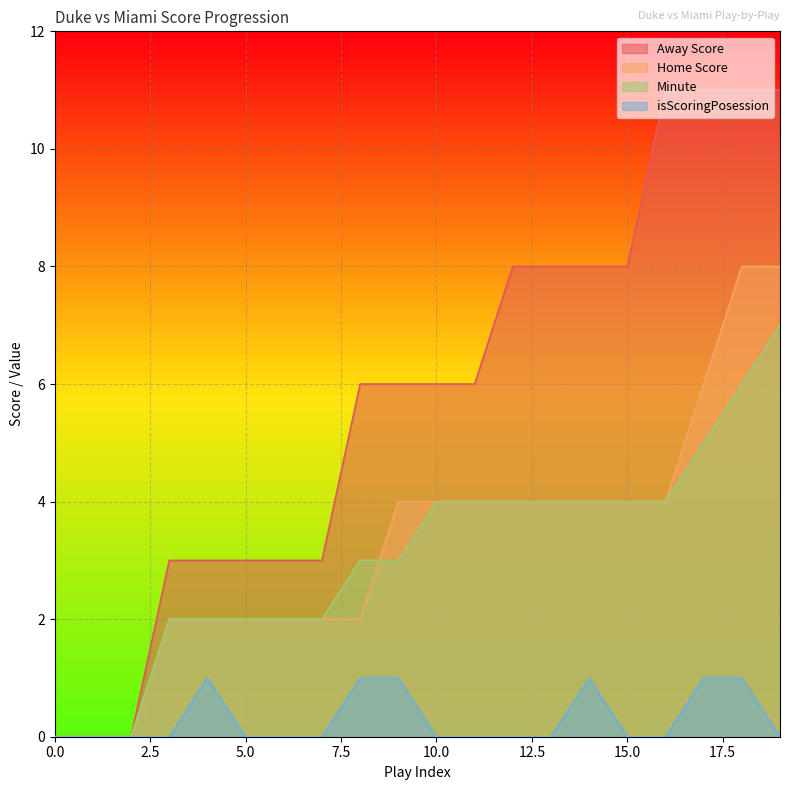

What is the highest value of the Home Score series?

8